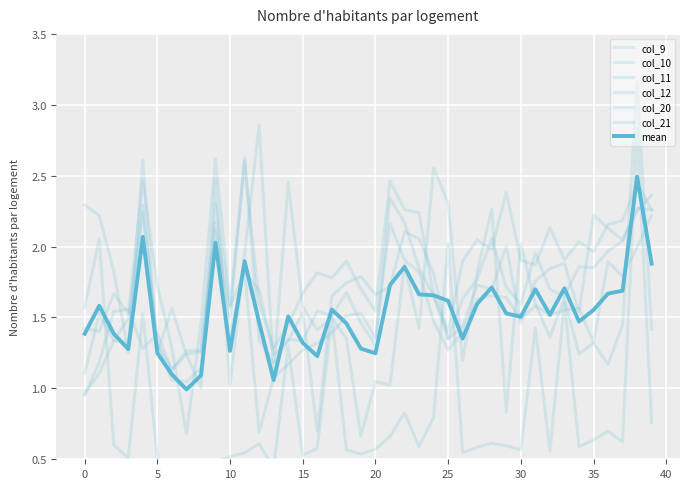

What is the difference between the col_12 values at 1 and 10?

0.2